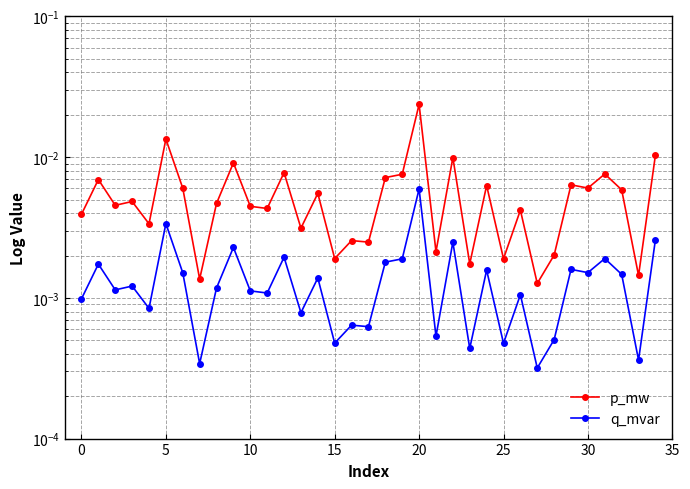

What is the sum of all p_mw values?

0.2